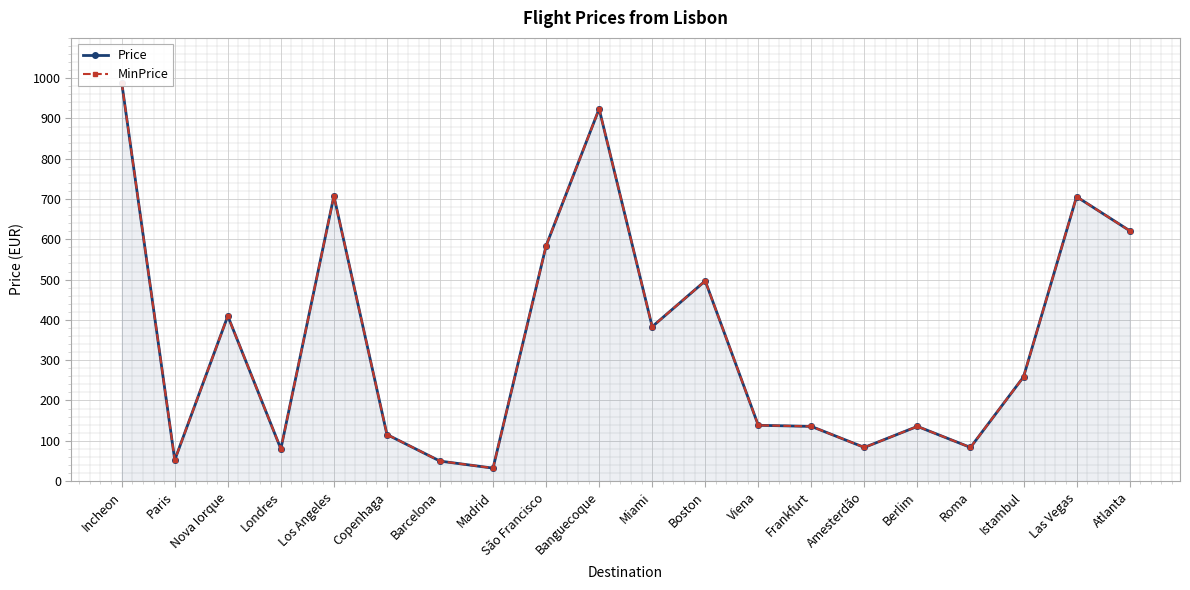

What is the sum of all Price values?

6985.6